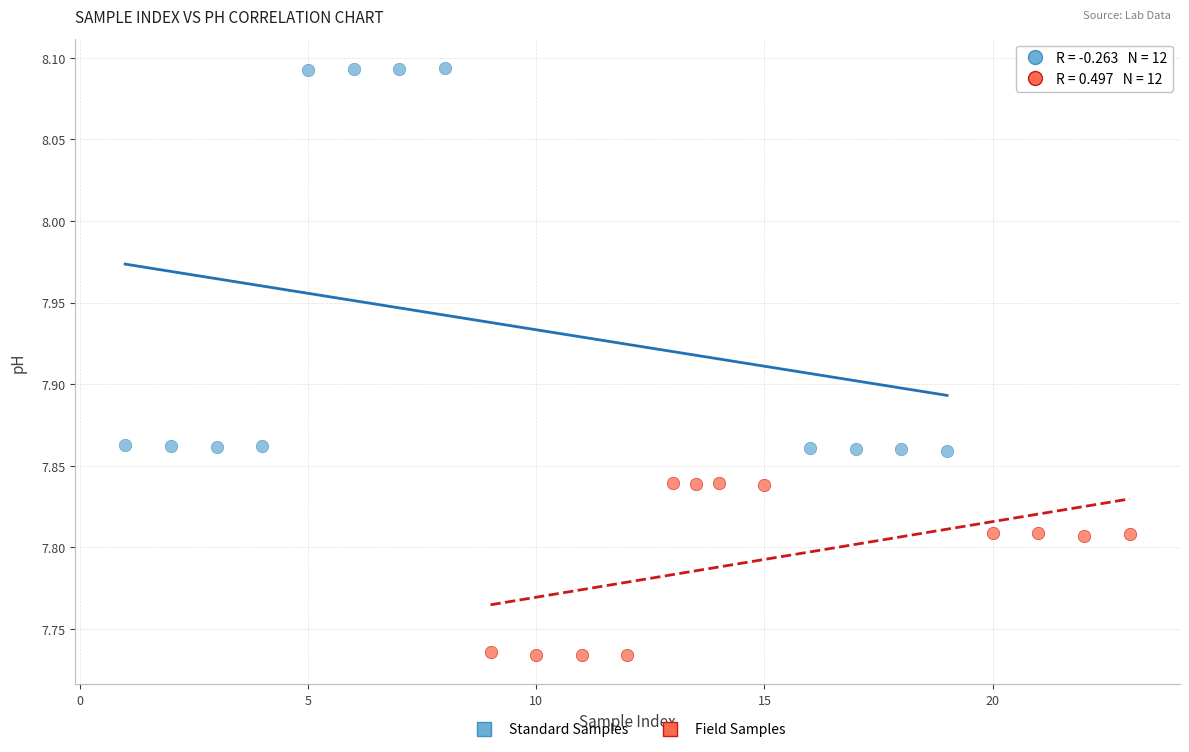

What are all the series names shown in the legend?

Standard Samples, Field Samples